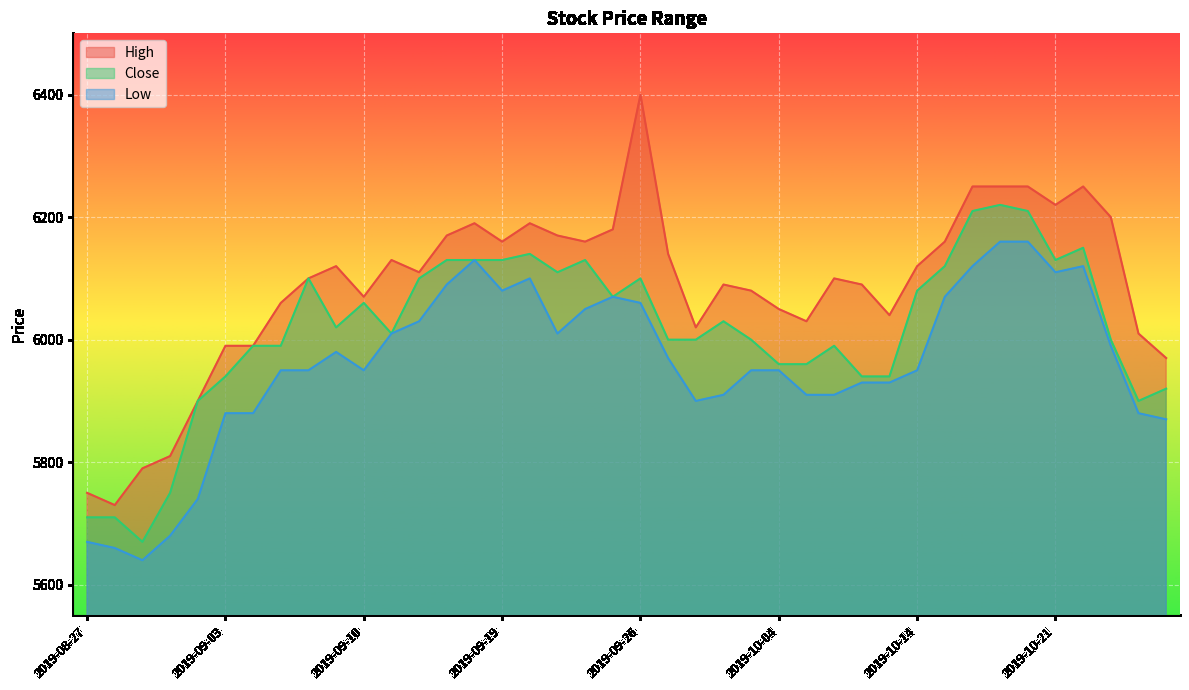

True or false: High and Low intersect in this chart.

False